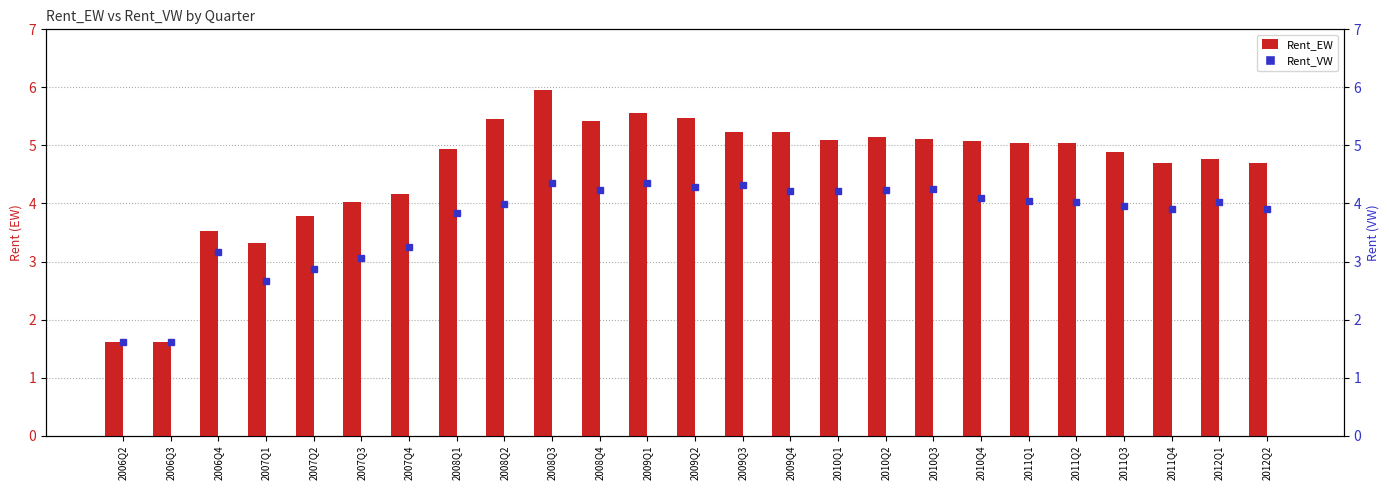

Reading right to left, list all the values displayed in this chart.

Rent_EW: 4.7	4.8	4.7	4.9	5.0	5.0	5.1	5.1	5.2	5.1	5.2	5.2	5.5	5.6	5.4	6.0	5.5	4.9	4.2	4.0	3.8	3.3	3.5	1.6	1.6
Rent_VW: 3.9	4.0	3.9	4.0	4.0	4.0	4.1	4.2	4.2	4.2	4.2	4.3	4.3	4.4	4.2	4.4	4.0	3.8	3.3	3.1	2.9	2.7	3.2	1.6	1.6